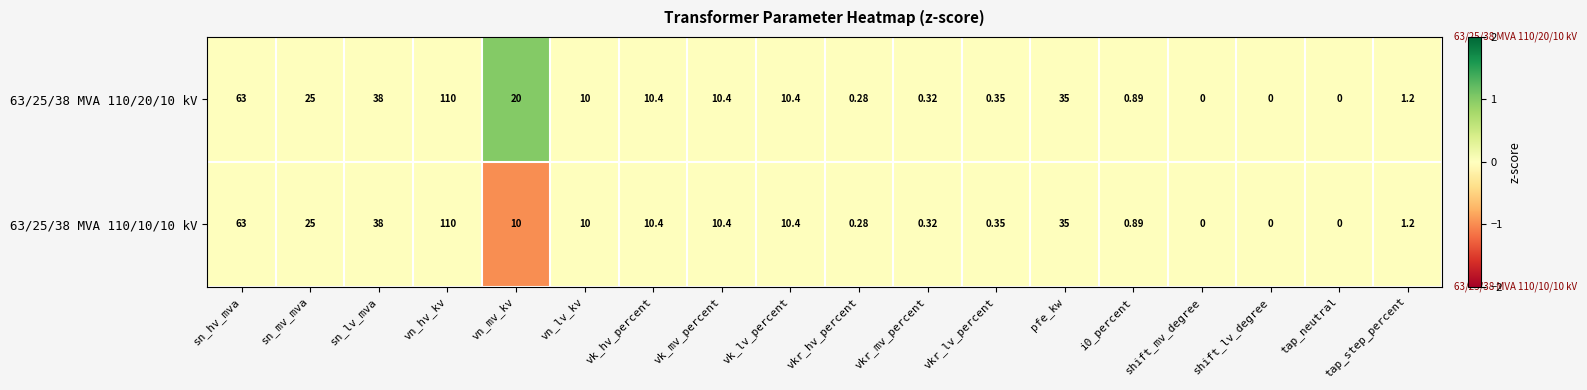

Where is 63/25/38 MVA 110/20/10 kV nearest to the value 55?

sn_hv_mva